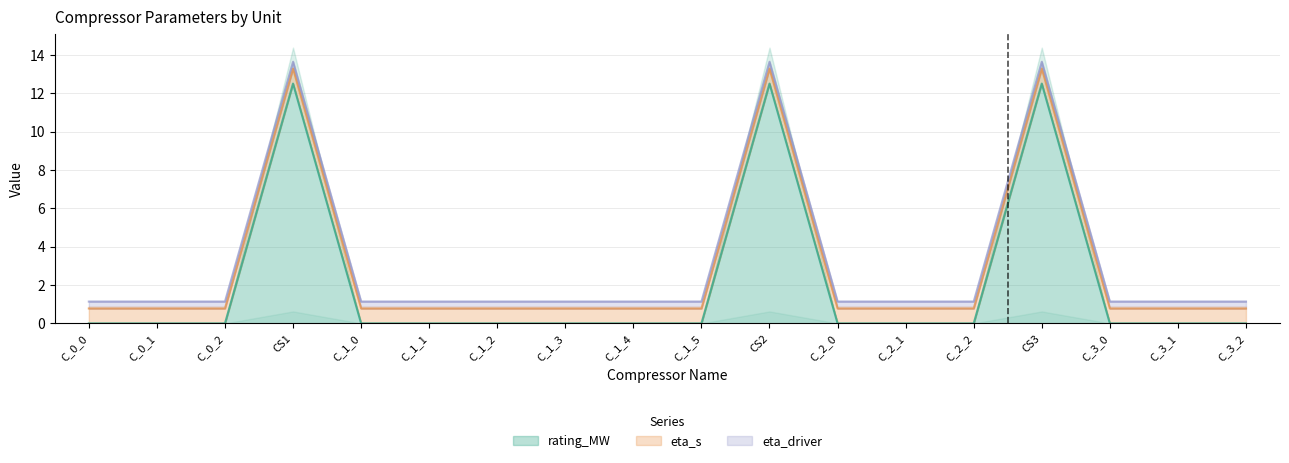

What position from the left is C_2_2?

14